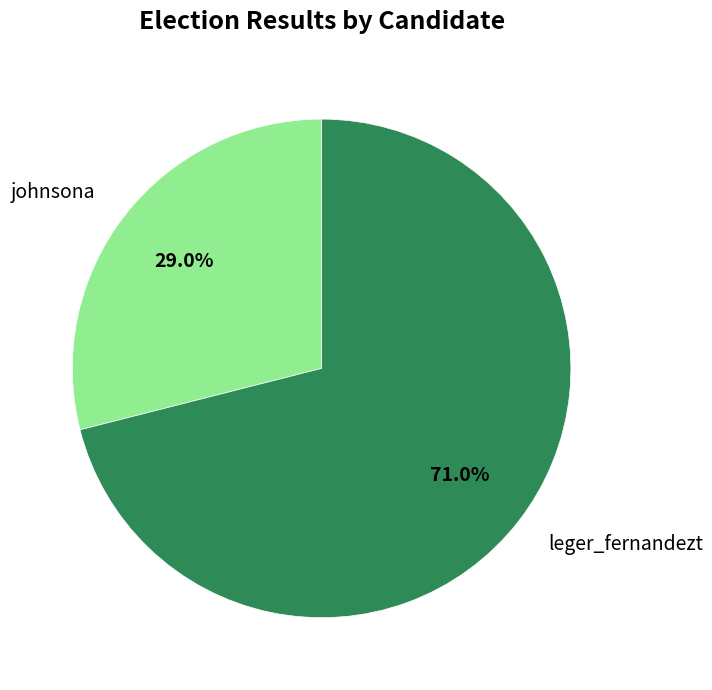

How many segments does this pie chart have?

2